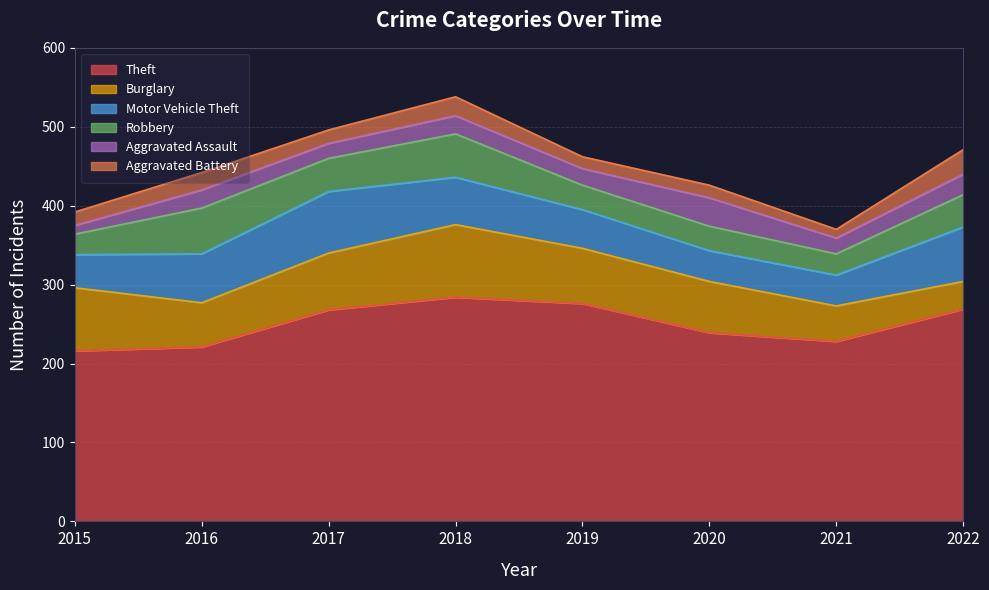

The Aggravated Battery series shows 10 at 2019. True or false?

False